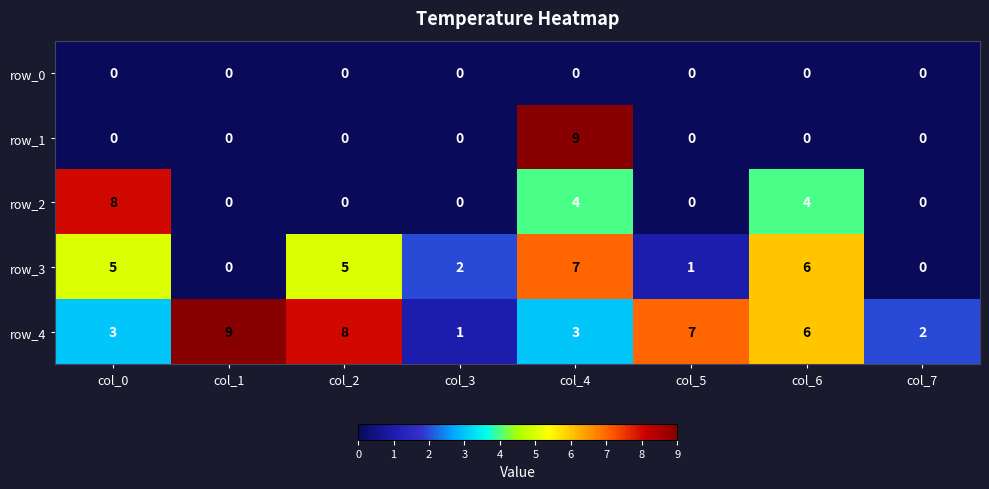

What is the highest value of the row_2 series?

8